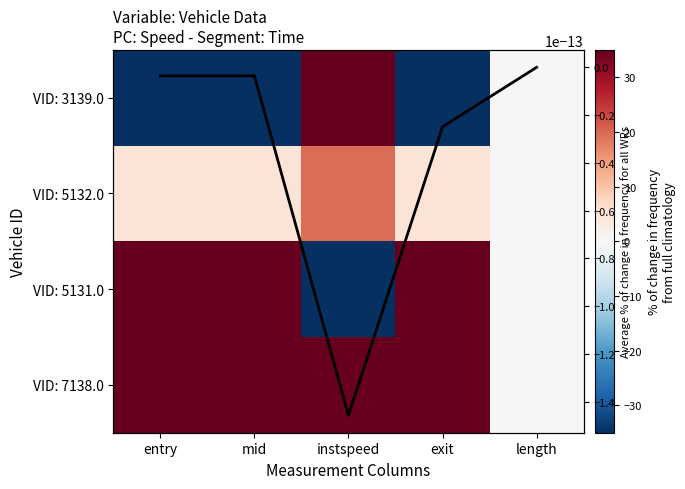

List the labels in order of VID: 5131.0 value, largest first.

mid, exit, entry, length, instspeed